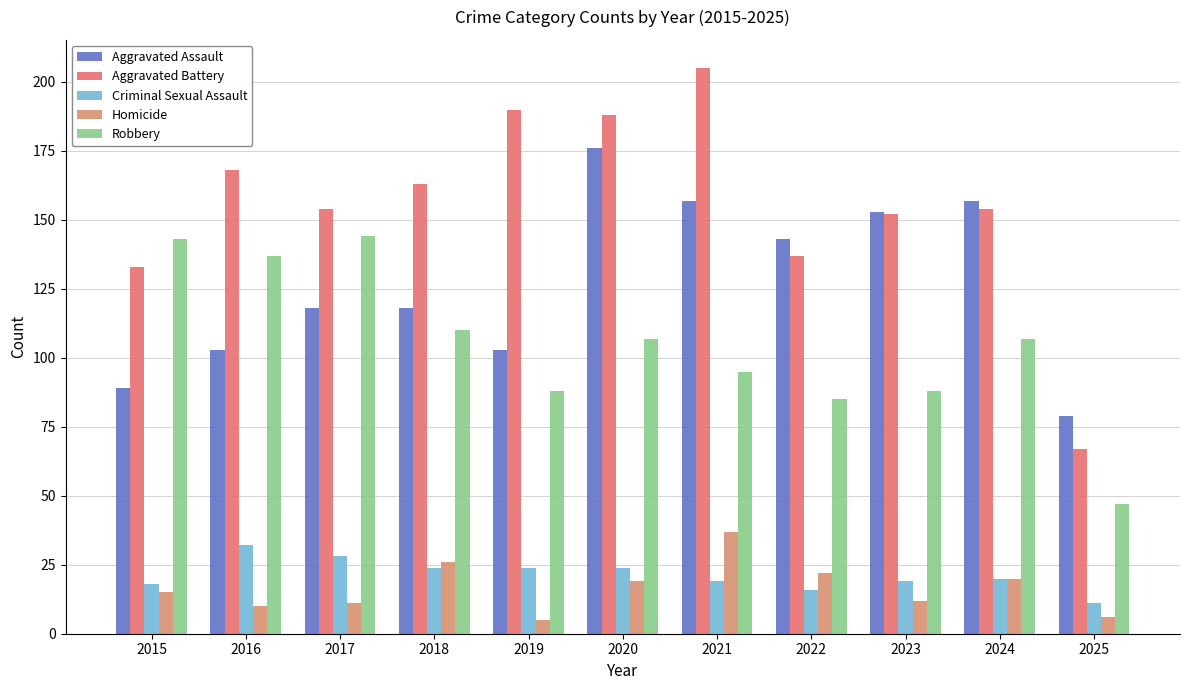

Reading left to right, transcribe all the data shown in this chart.

Aggravated Assault: 2015=89	2016=103	2017=118	2018=118	2019=103	2020=176	2021=157	2022=143	2023=153	2024=157	2025=79
Aggravated Battery: 2015=133	2016=168	2017=154	2018=163	2019=190	2020=188	2021=205	2022=137	2023=152	2024=154	2025=67
Criminal Sexual Assault: 2015=18	2016=32	2017=28	2018=24	2019=24	2020=24	2021=19	2022=16	2023=19	2024=20	2025=11
Homicide: 2015=15	2016=10	2017=11	2018=26	2019=5	2020=19	2021=37	2022=22	2023=12	2024=20	2025=6
Robbery: 2015=143	2016=137	2017=144	2018=110	2019=88	2020=107	2021=95	2022=85	2023=88	2024=107	2025=47